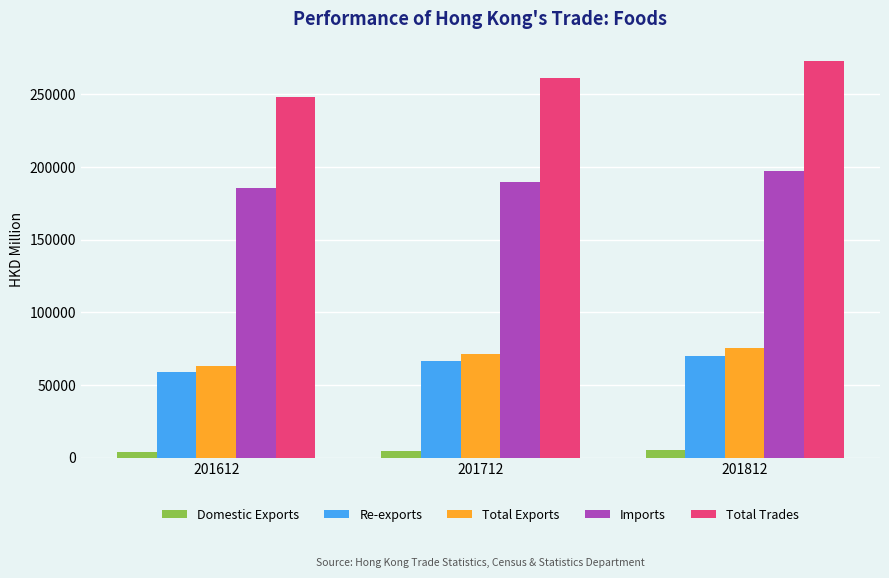

What is the lowest value of the Imports series?

185592.4